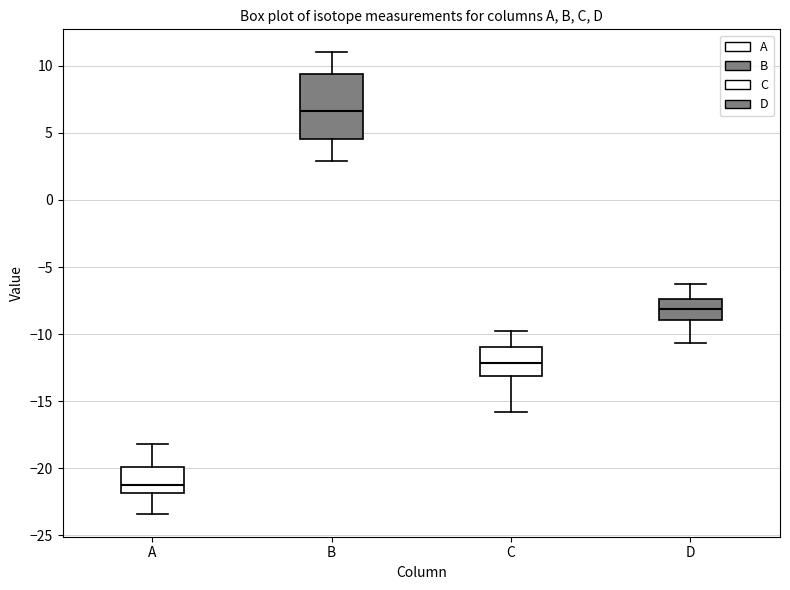

Where does the lower whisker of the box for B end on the y-axis? The values are not printed on the chart, so give them approximately, as read against the axis.

3.0